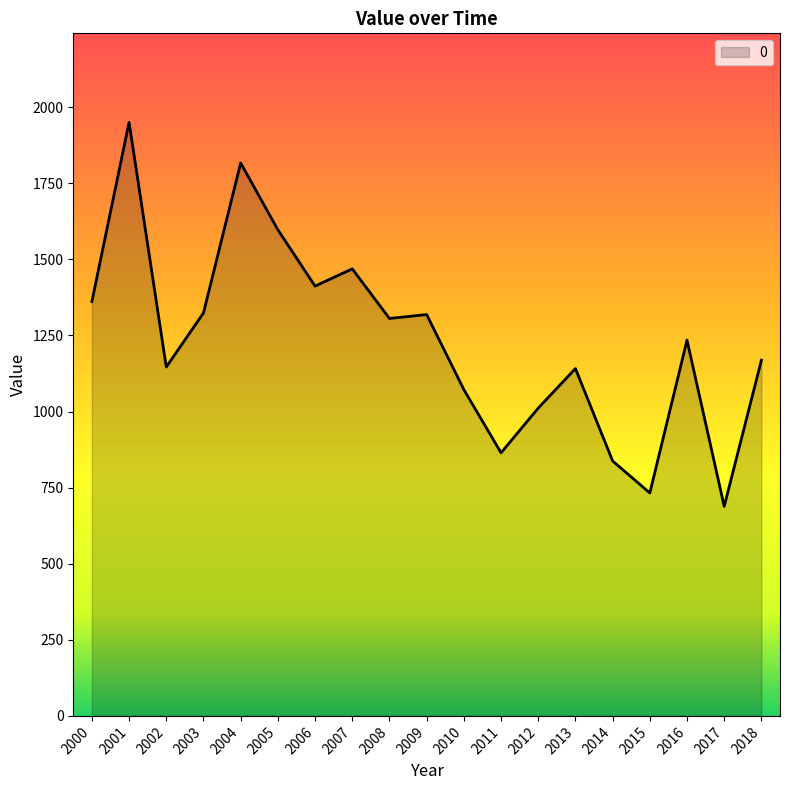

What is the change in value from 2008 to 2018?

-137.1